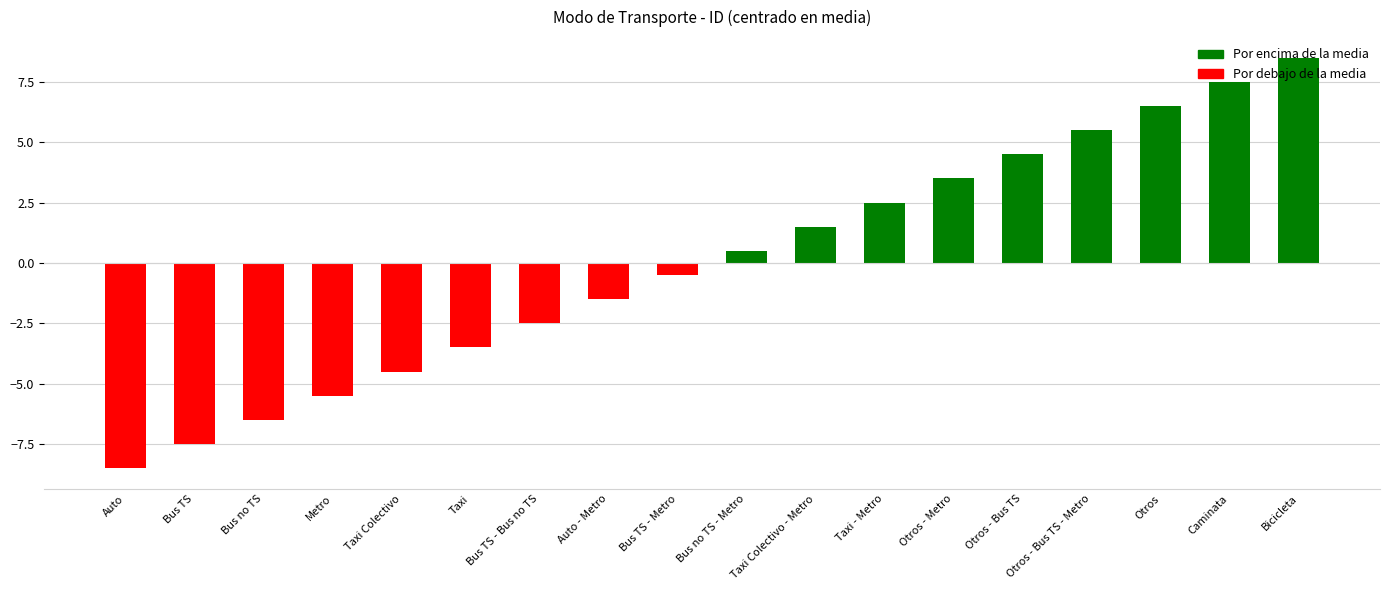

Rank the categories by value from lowest to highest.

Auto, Bus TS, Bus no TS, Metro, Taxi Colectivo, Taxi, Bus TS - Bus no TS, Auto - Metro, Bus TS - Metro, Bus no TS - Metro, Taxi Colectivo - Metro, Taxi - Metro, Otros - Metro, Otros - Bus TS, Otros - Bus TS - Metro, Otros, Caminata, Bicicleta